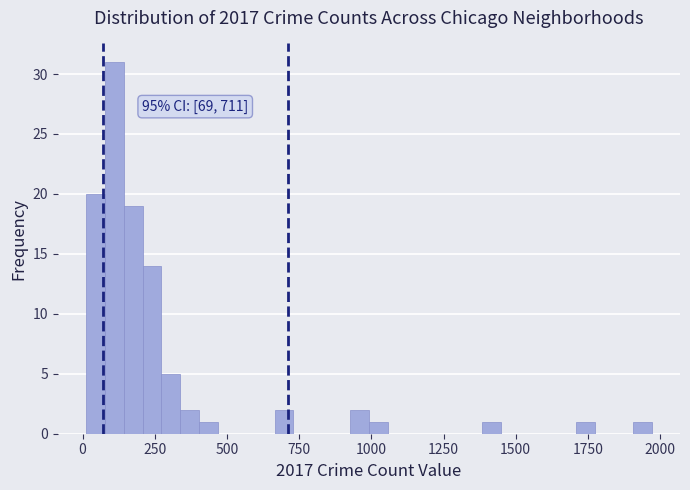

Around what value on the x-axis is the tallest bar? Give the approximate position of its centre, as read against the axis.

100